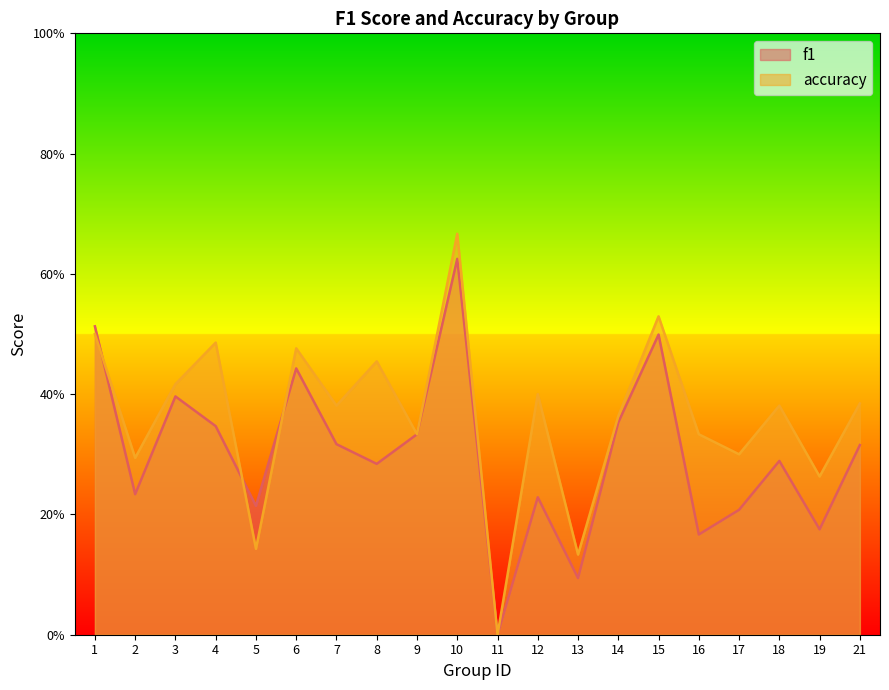

What is the value of the accuracy point at the 2nd from the left?

0.3